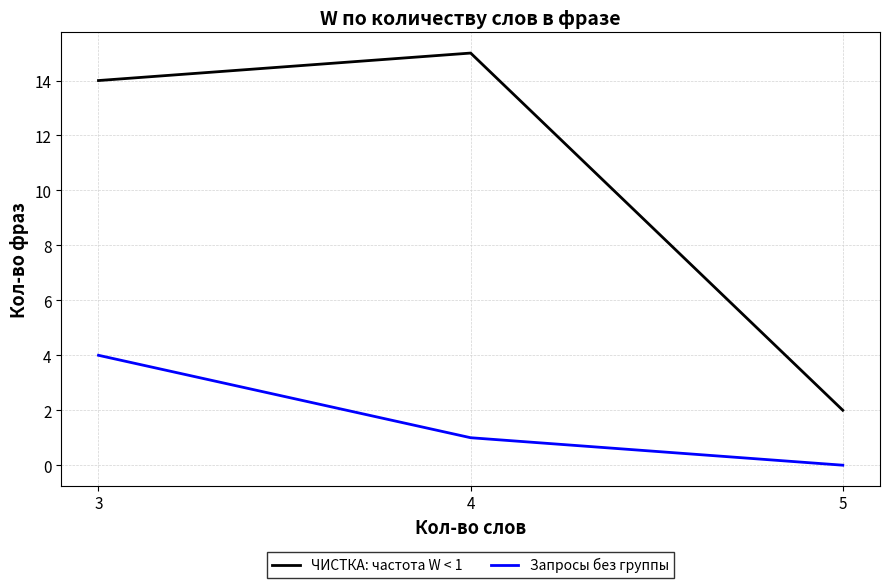

What is the maximum value for Запросы без группы?

4